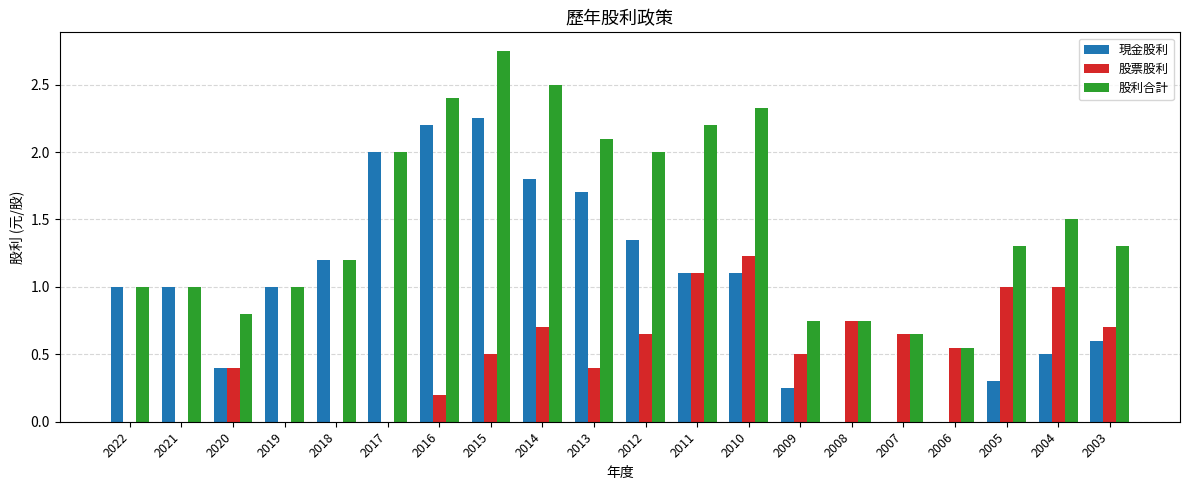

What is the spread (max minus min) of values at 2009?

0.5